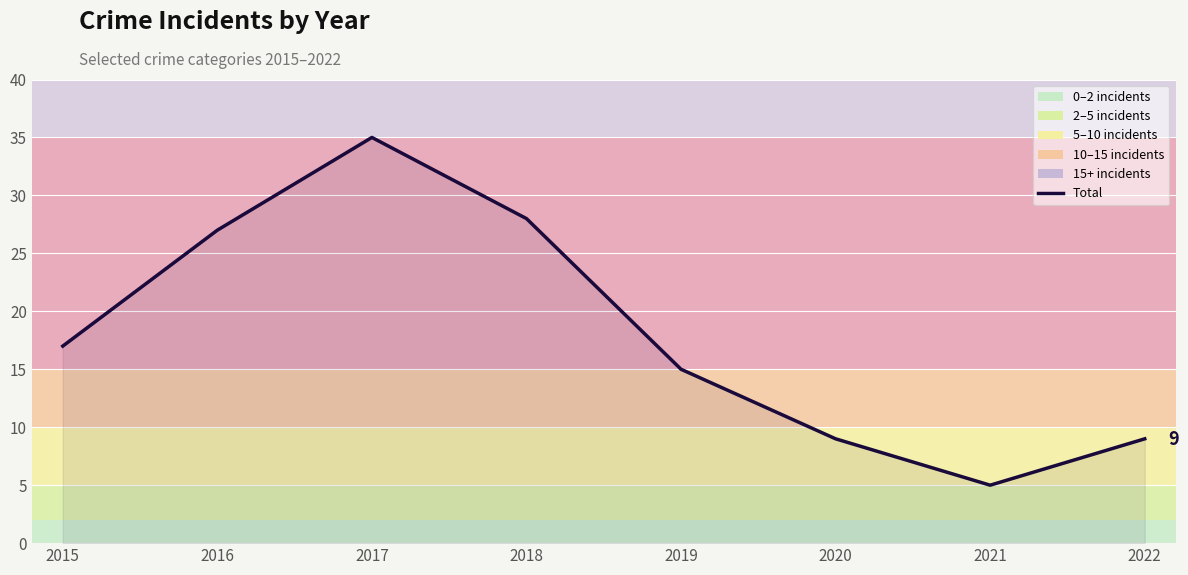

What is the difference between the second highest and second lowest values?

19